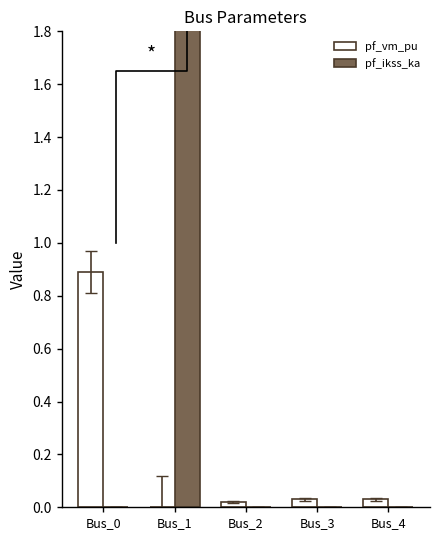

Is the value of pf_ikss_ka at Bus_4 greater than the value of pf_vm_pu at Bus_1?

No